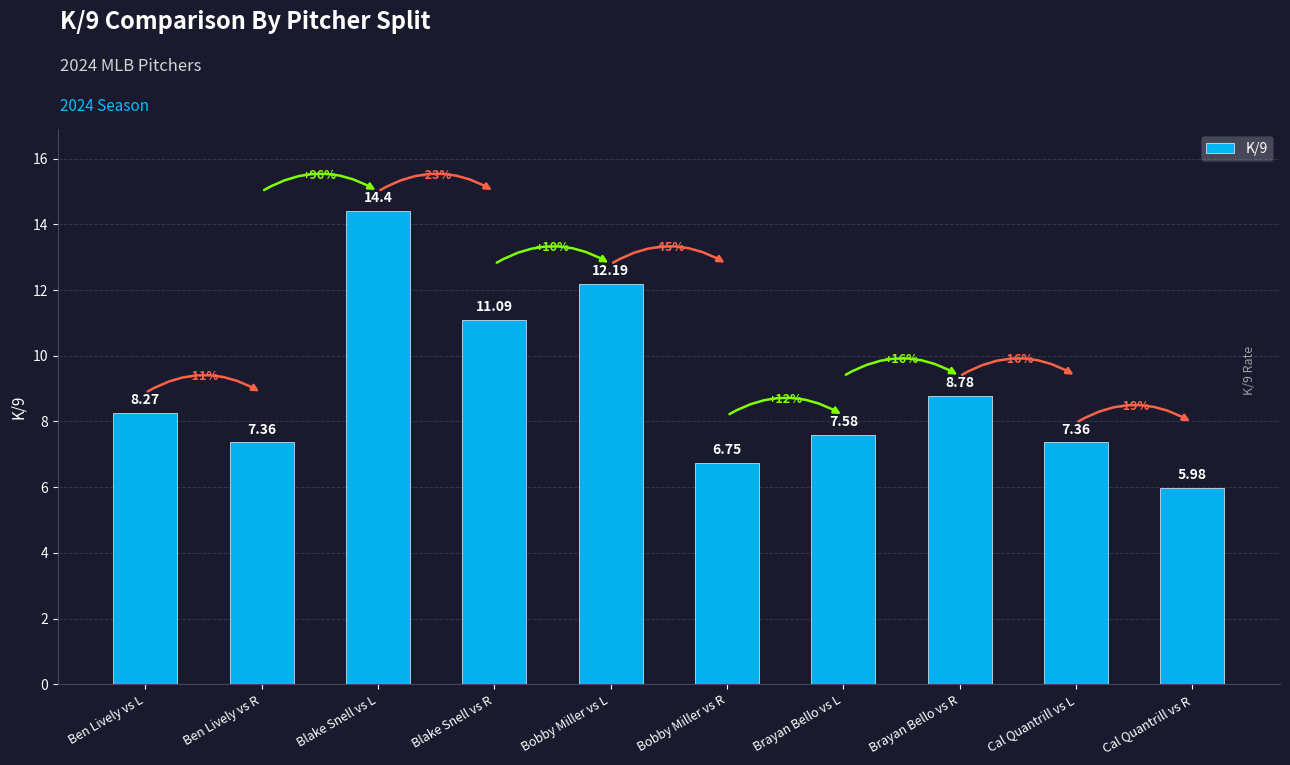

What is the minimum value shown in the chart?

6.0